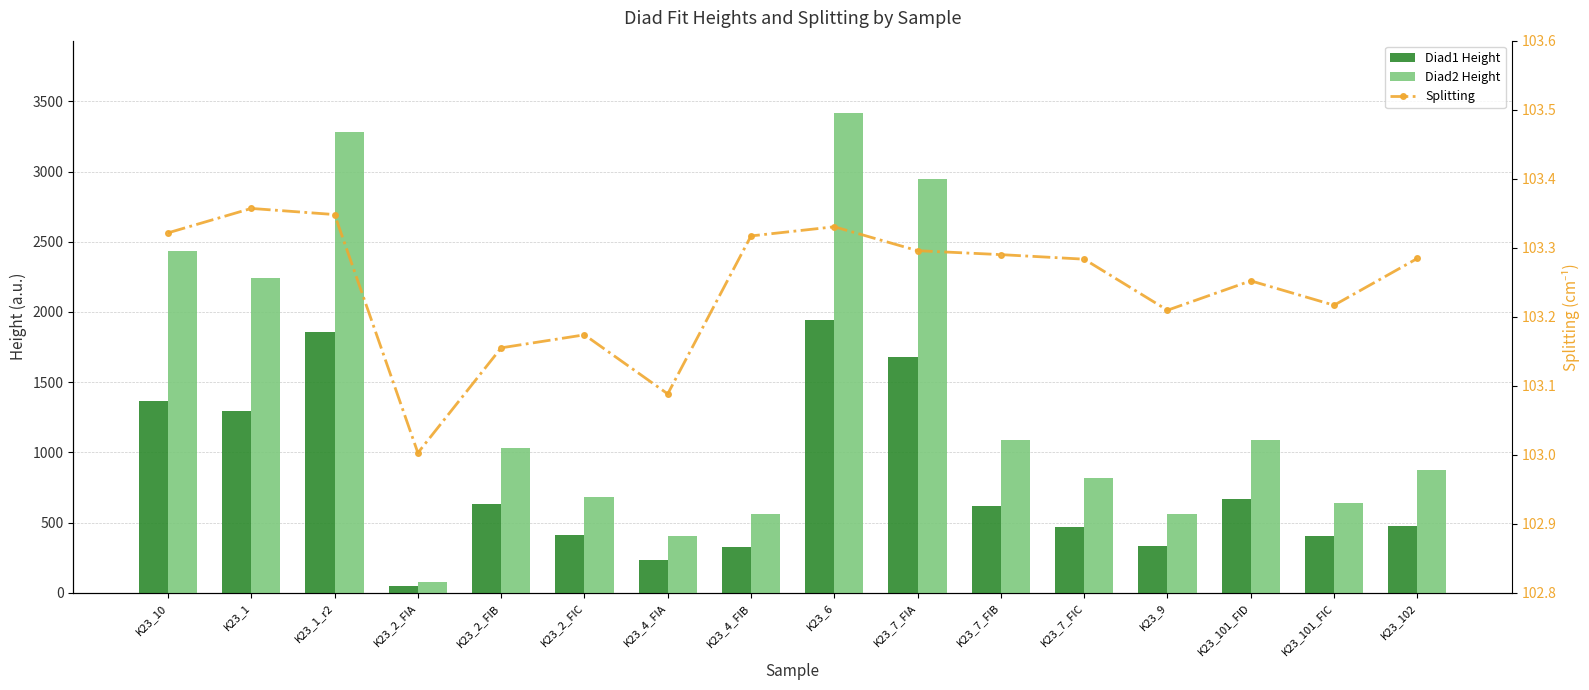

At which category is the sum across all series the highest?

K23_6